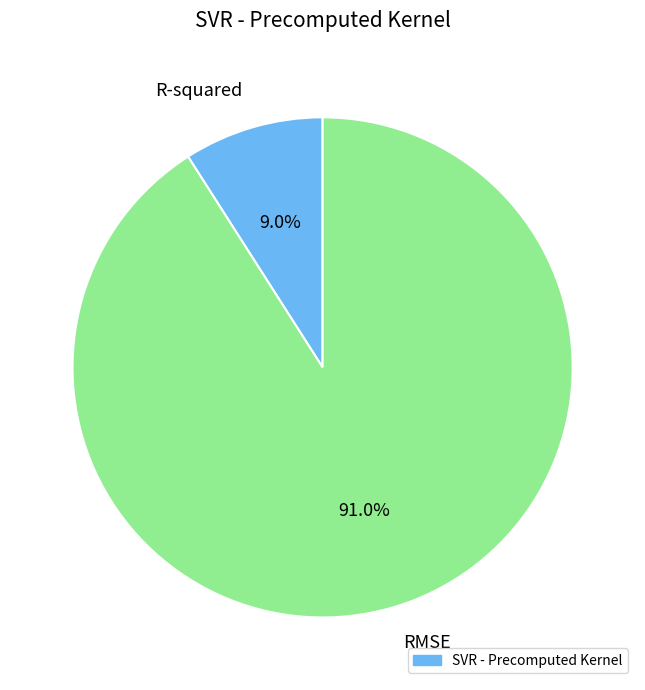

Which slice is the largest?

RMSE